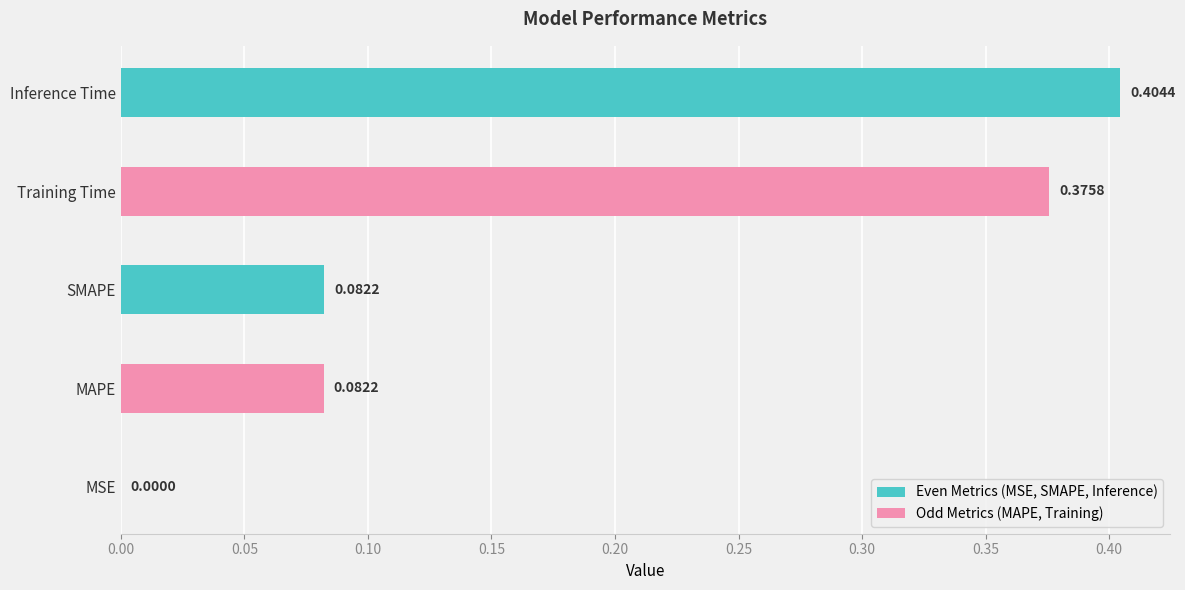

Where is the data nearest to the value 0?

MSE